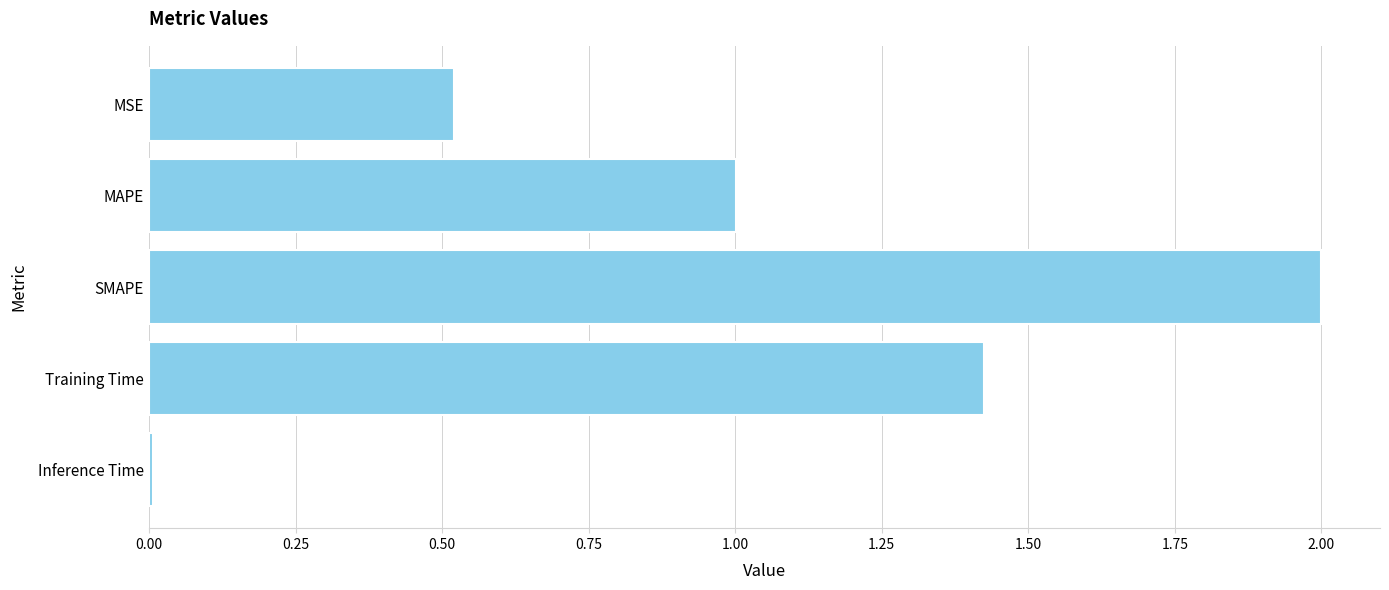

The value at MSE is 0.5. True or false?

True